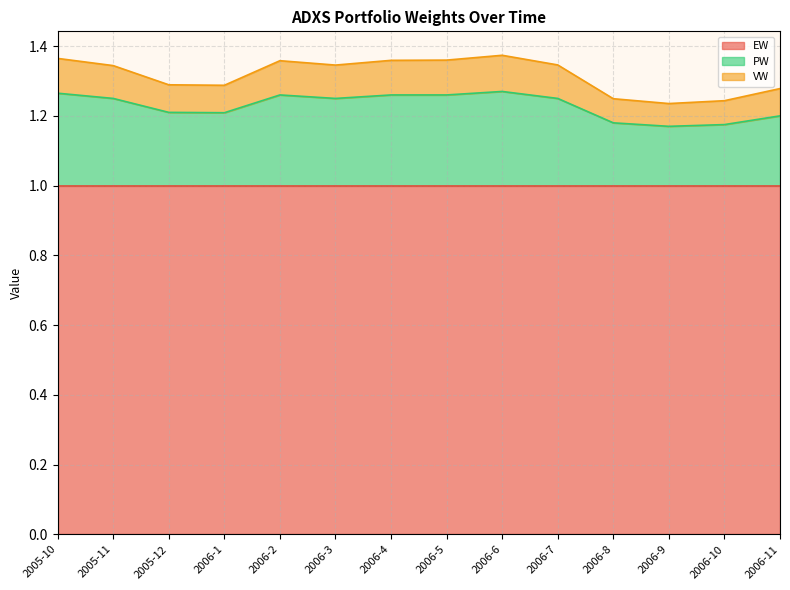

Is it true that PW equals 0.7 at 2006-4?

False